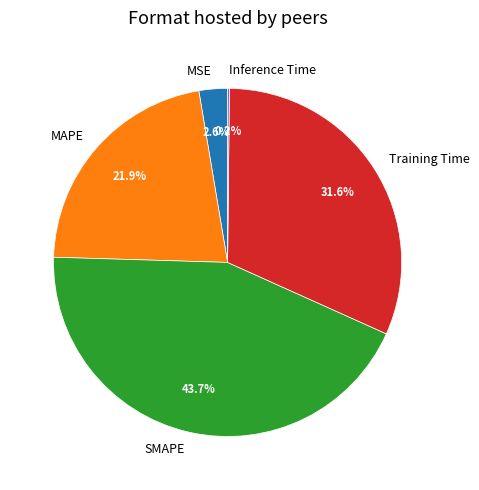

Do MAPE and MSE together represent more than half of the pie?

No